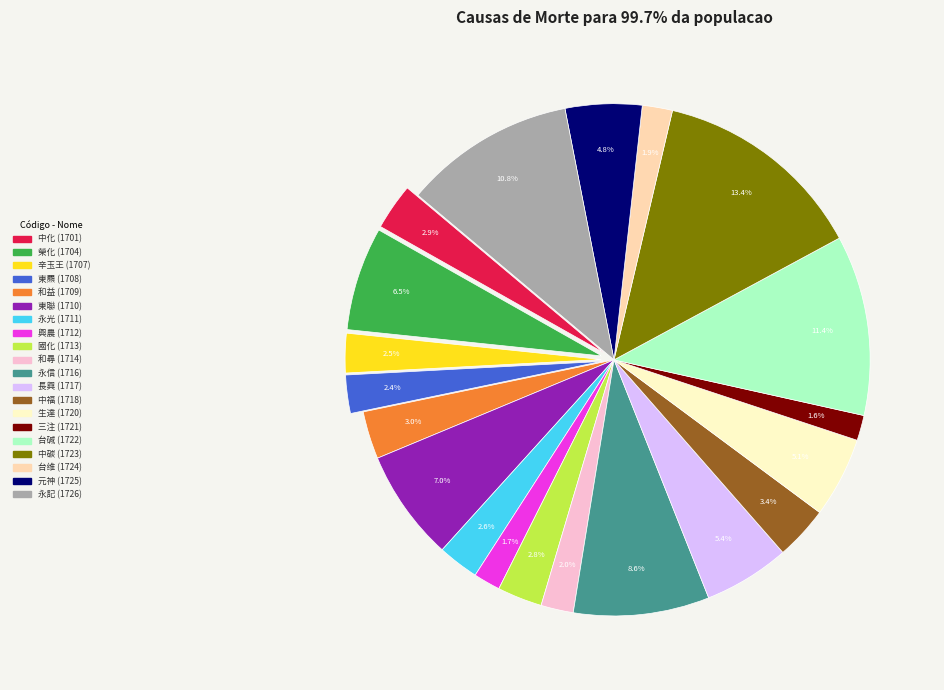

To the nearest percent, what is the difference between the 1724 and 1713 slice percentages?

1%